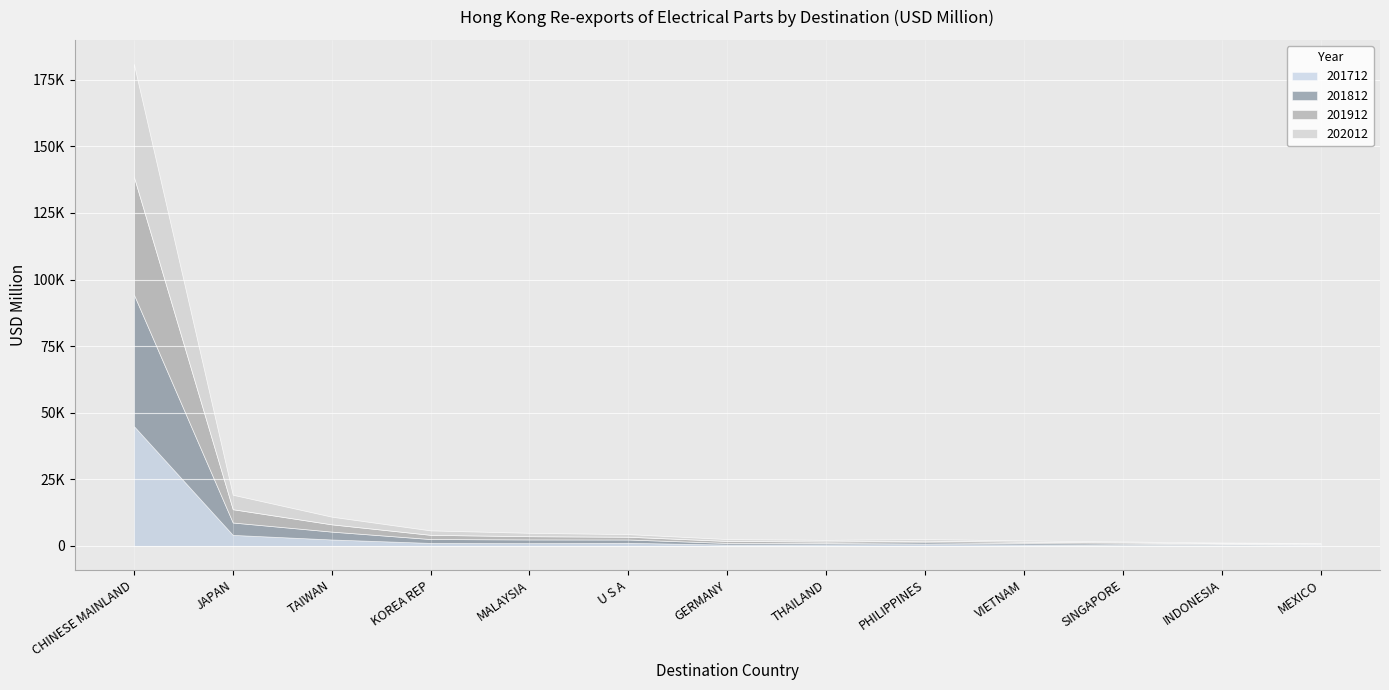

Reading right to left, list all the values displayed in this chart.

201712: 228.4	319.7	294.7	526.8	699.7	555.8	488.6	1151.8	1044.7	1106.8	2400.3	4124.6	44988.6
201812: 271.3	362.3	533.7	508.4	644.8	554.4	617.6	1232.6	1372.0	1451.2	2951.4	4647.5	49406.7
201912: 294.5	274.6	461.0	509.9	610.7	522.2	740.3	1044.3	1213.2	1585.4	2733.2	4994.3	44261.6
202012: 290.8	294.1	358.3	485.2	603.1	623.5	707.4	981.5	1272.5	1663.0	2879.5	5431.9	42292.1